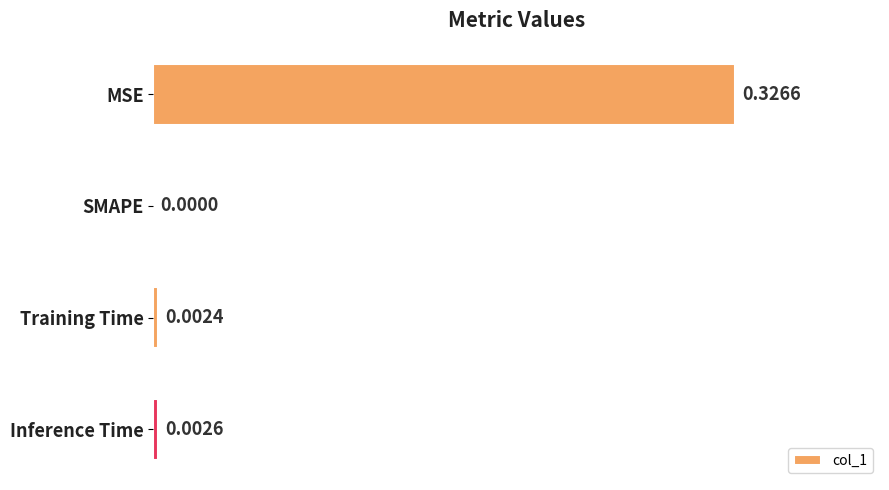

Which has a higher value, Training Time or MSE?

MSE